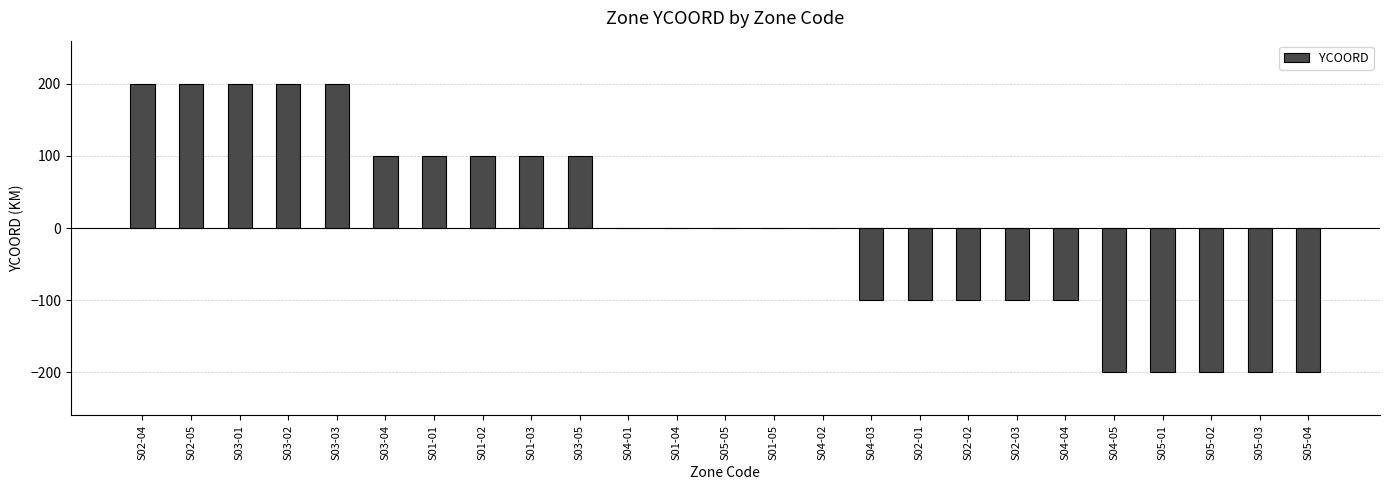

What is the approximate value at S01-01, to the nearest 10?

100